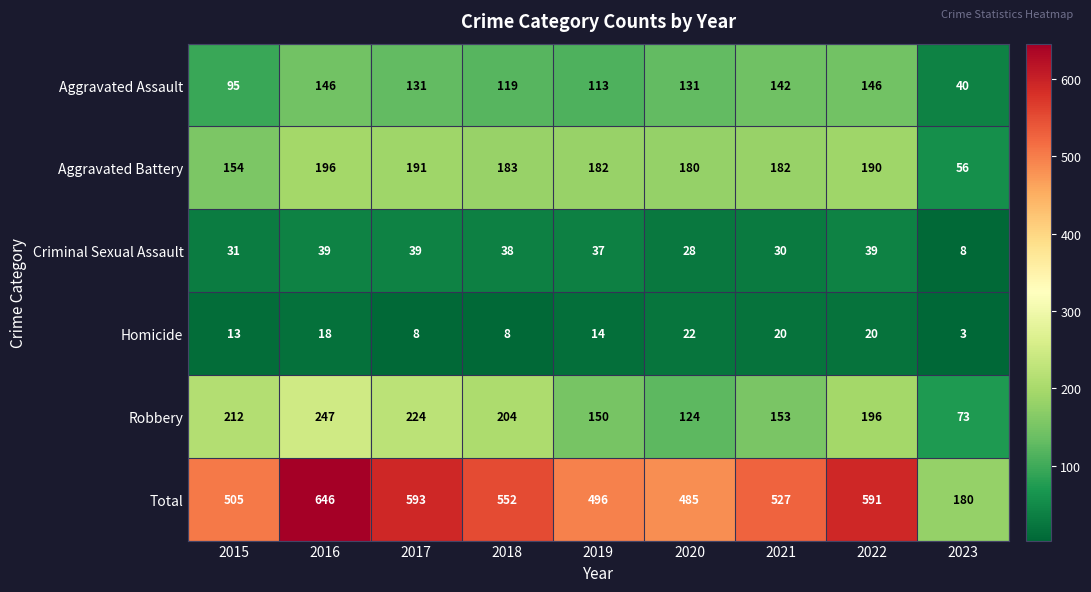

Which category has the lowest value across all series?

2023